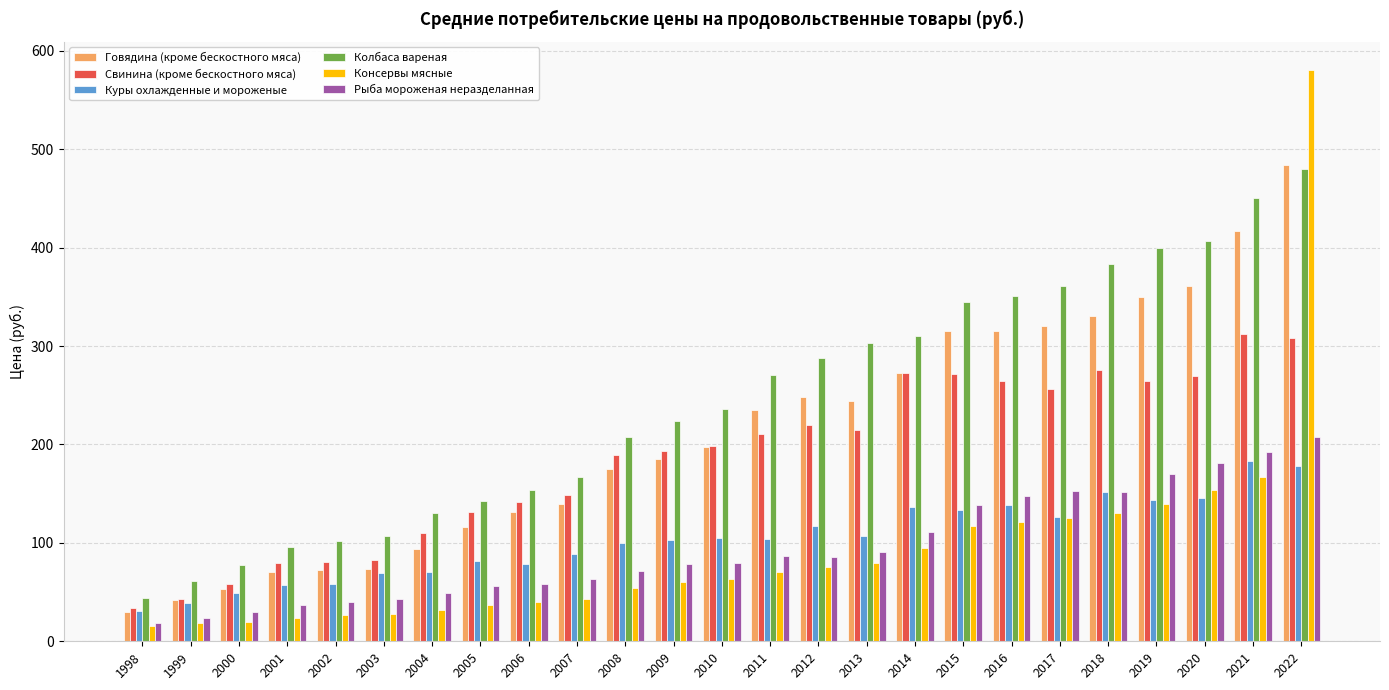

Does the chart contain any negative values?

No